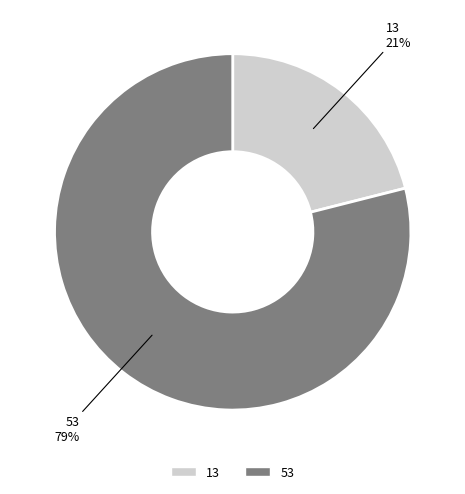

How many segments does this pie chart have?

2